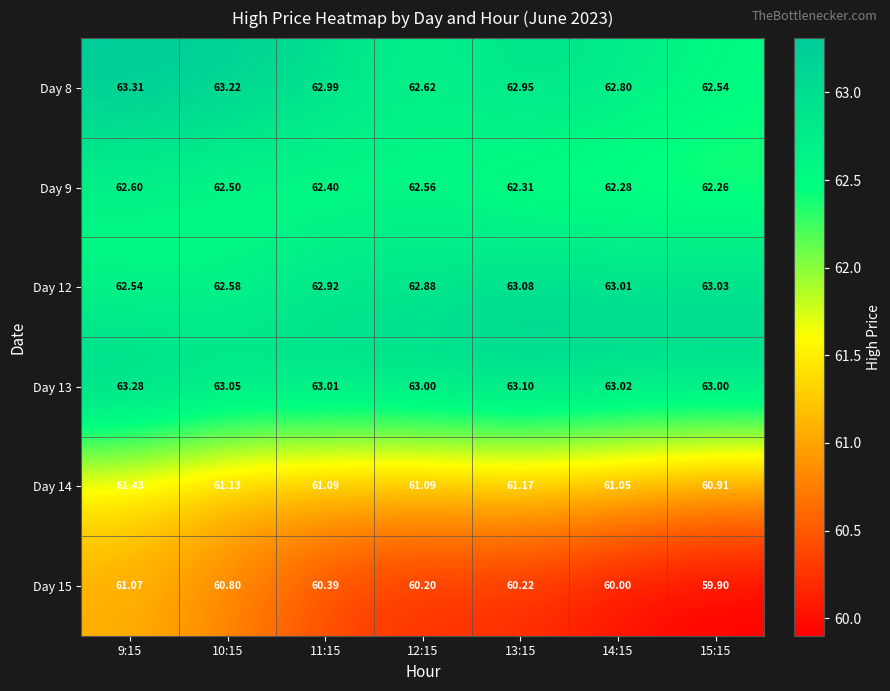

Is the value of Day 14 at 12:15 greater than the value of Day 12 at 14:15?

No